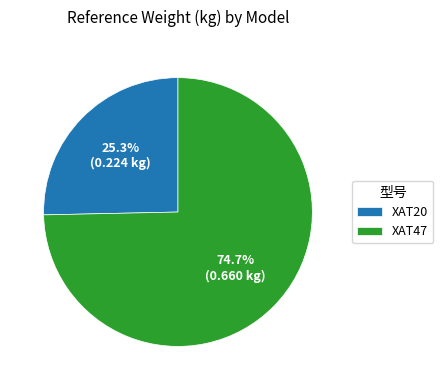

Is it true that XAT47 is 64% of the pie?

False